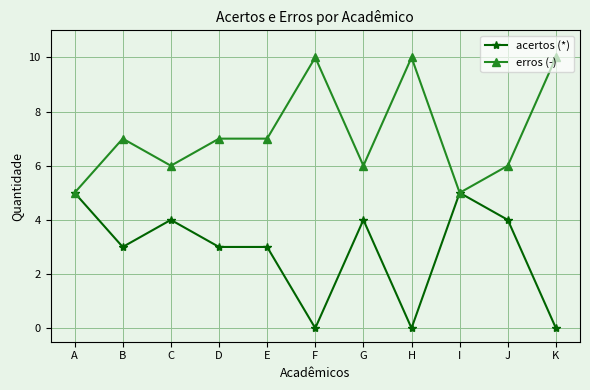

What is the highest value of the erros (-) series?

10